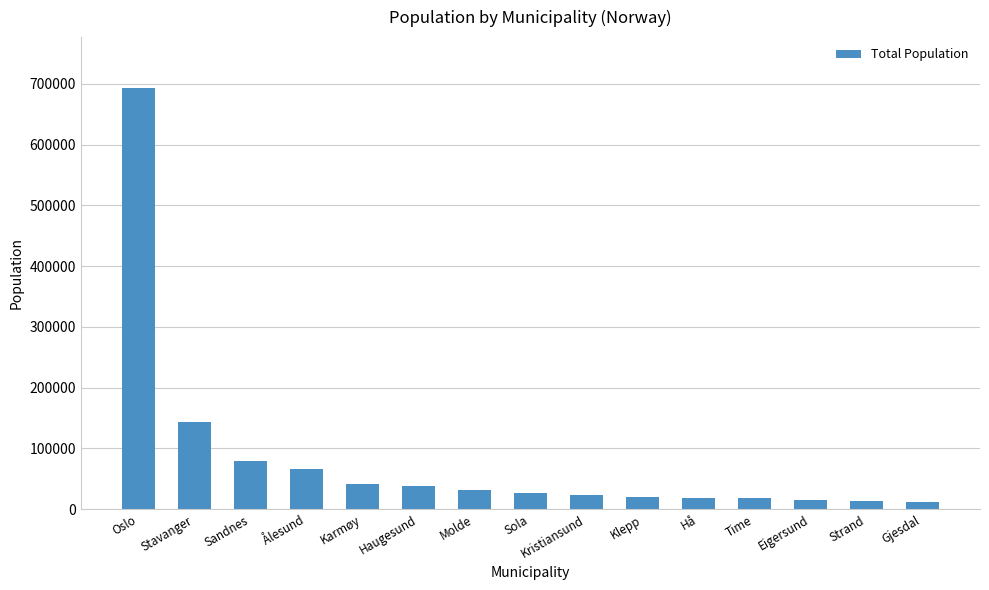

Is it true that the value at Haugesund is 37357?

True